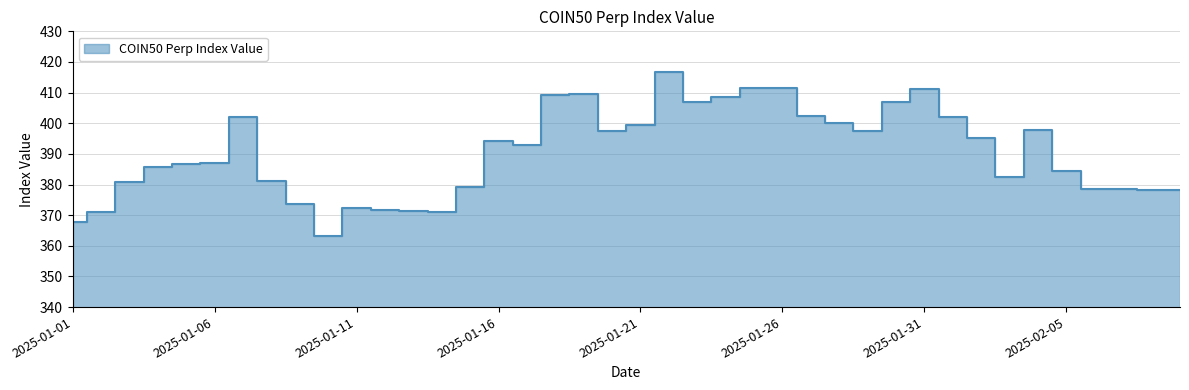

How many distinct data groups are displayed?

1